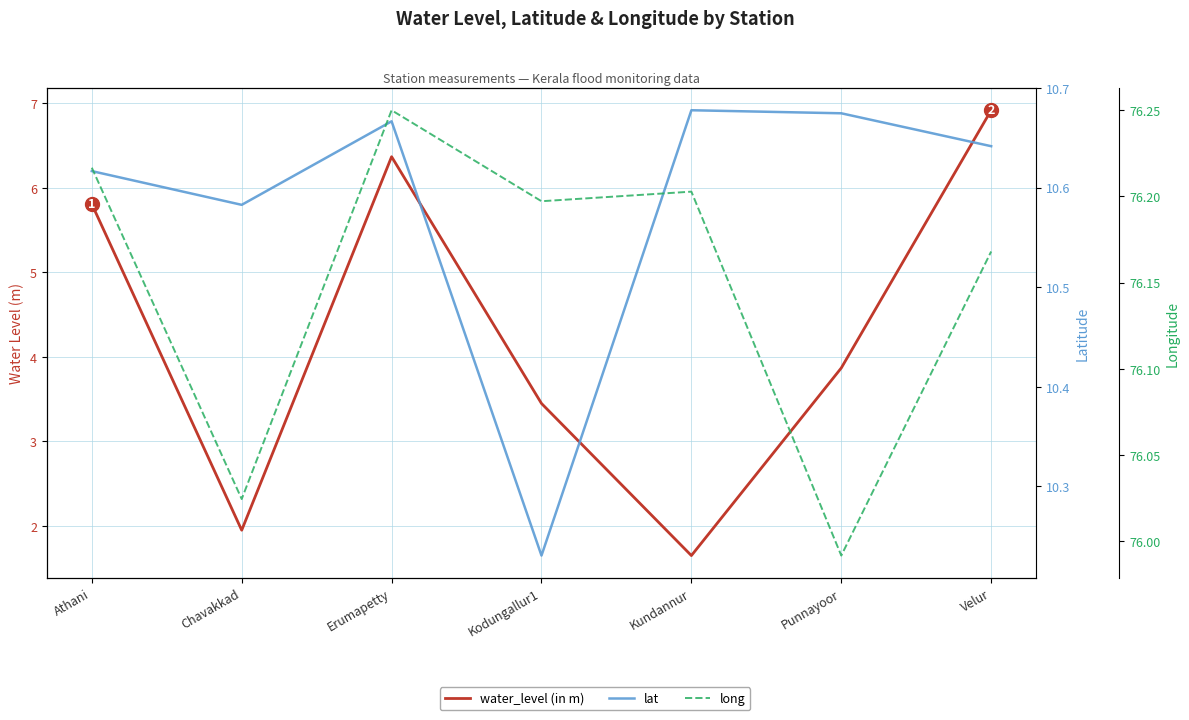

What are all the series names shown in the legend?

water_level (in m), lat, long